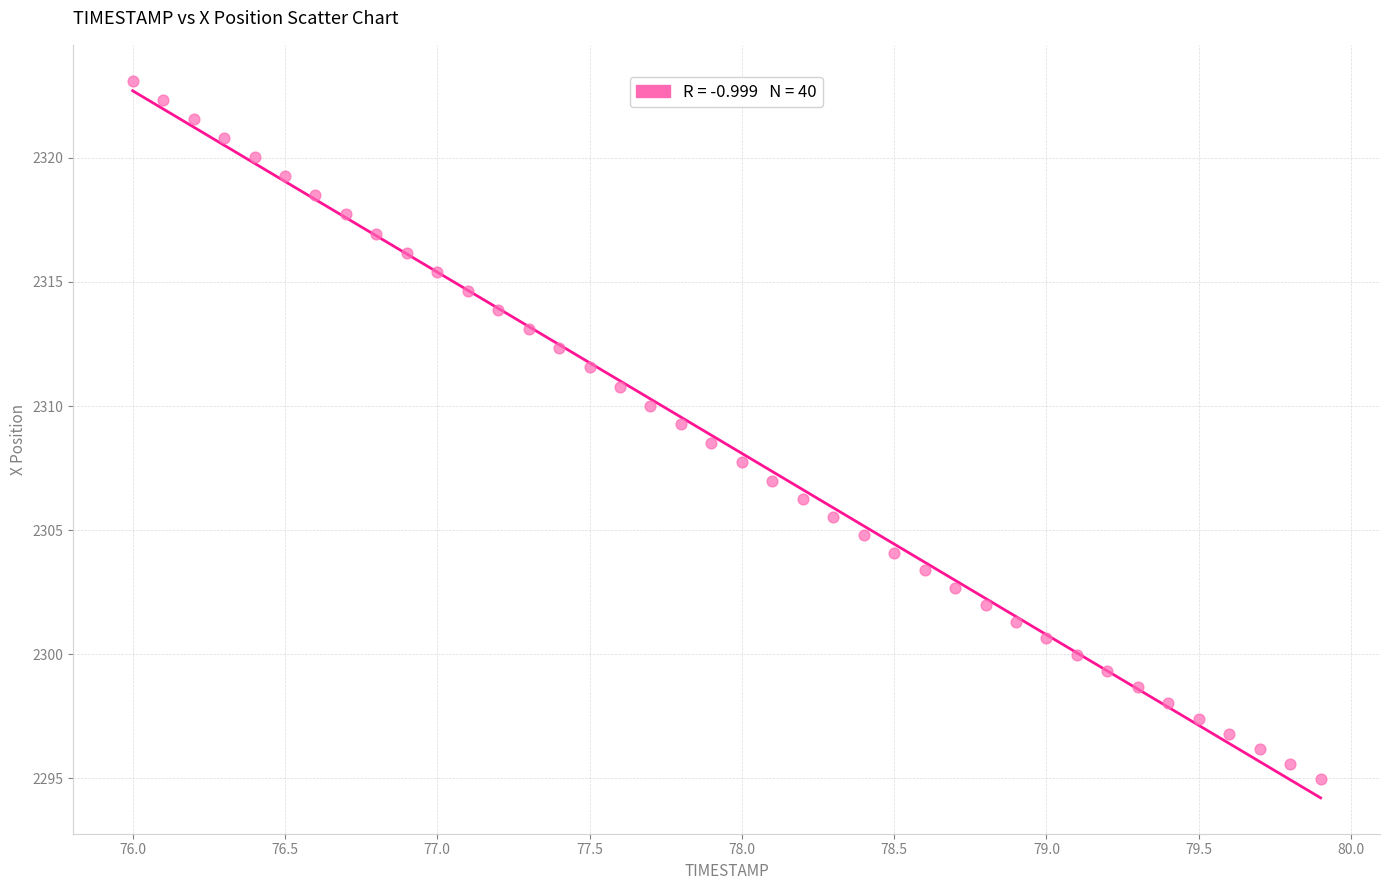

What is the range of X values (max minus min)?

3.9